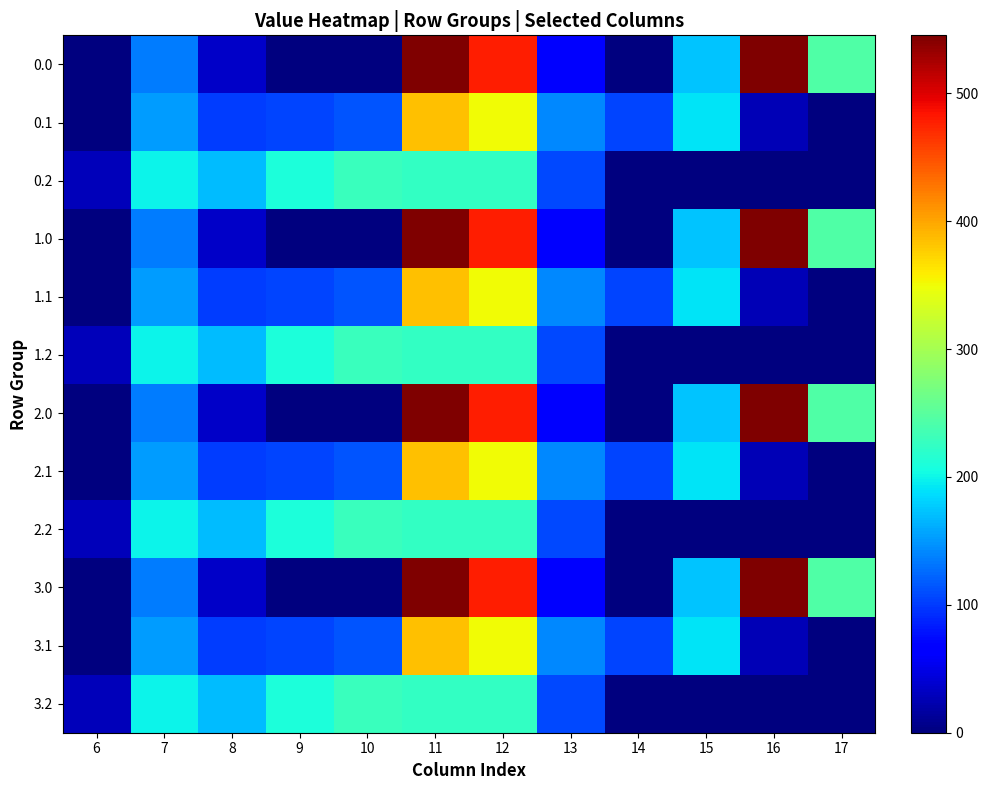

The 0.1 series shows 251.3 at 13. True or false?

False